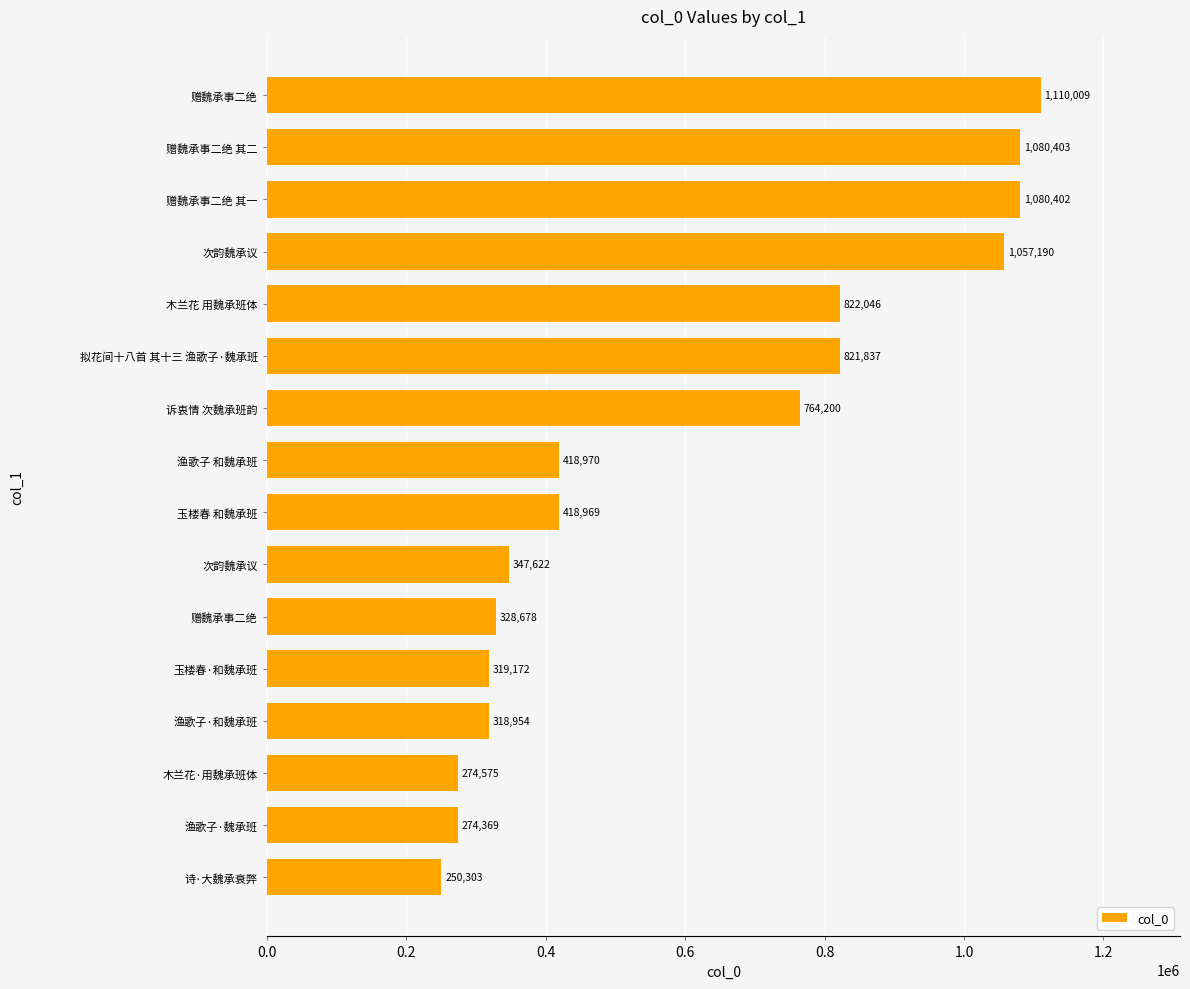

How many categories are shown in the chart?

16